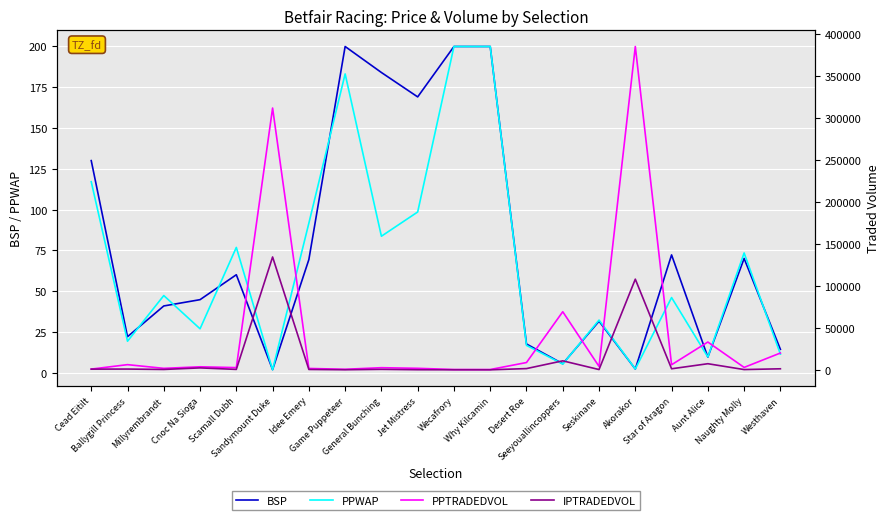

Which series has the largest total across all categories?

PPTRADEDVOL